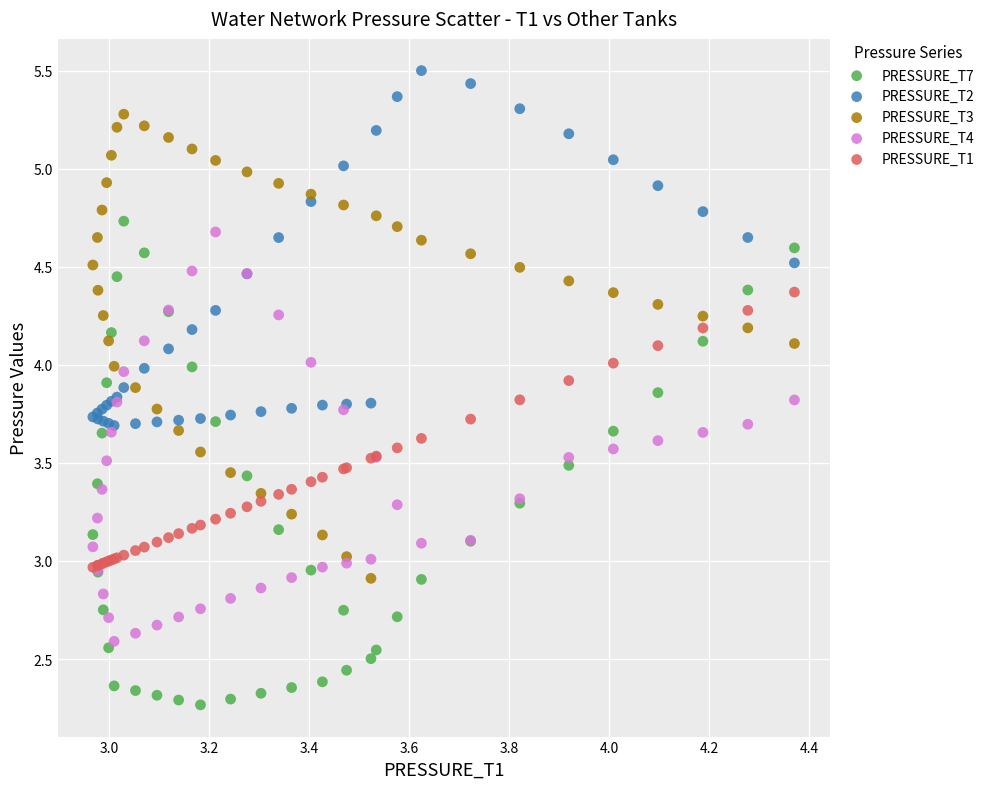

What are all the series names shown in the legend?

PRESSURE_T7, PRESSURE_T2, PRESSURE_T3, PRESSURE_T4, PRESSURE_T1